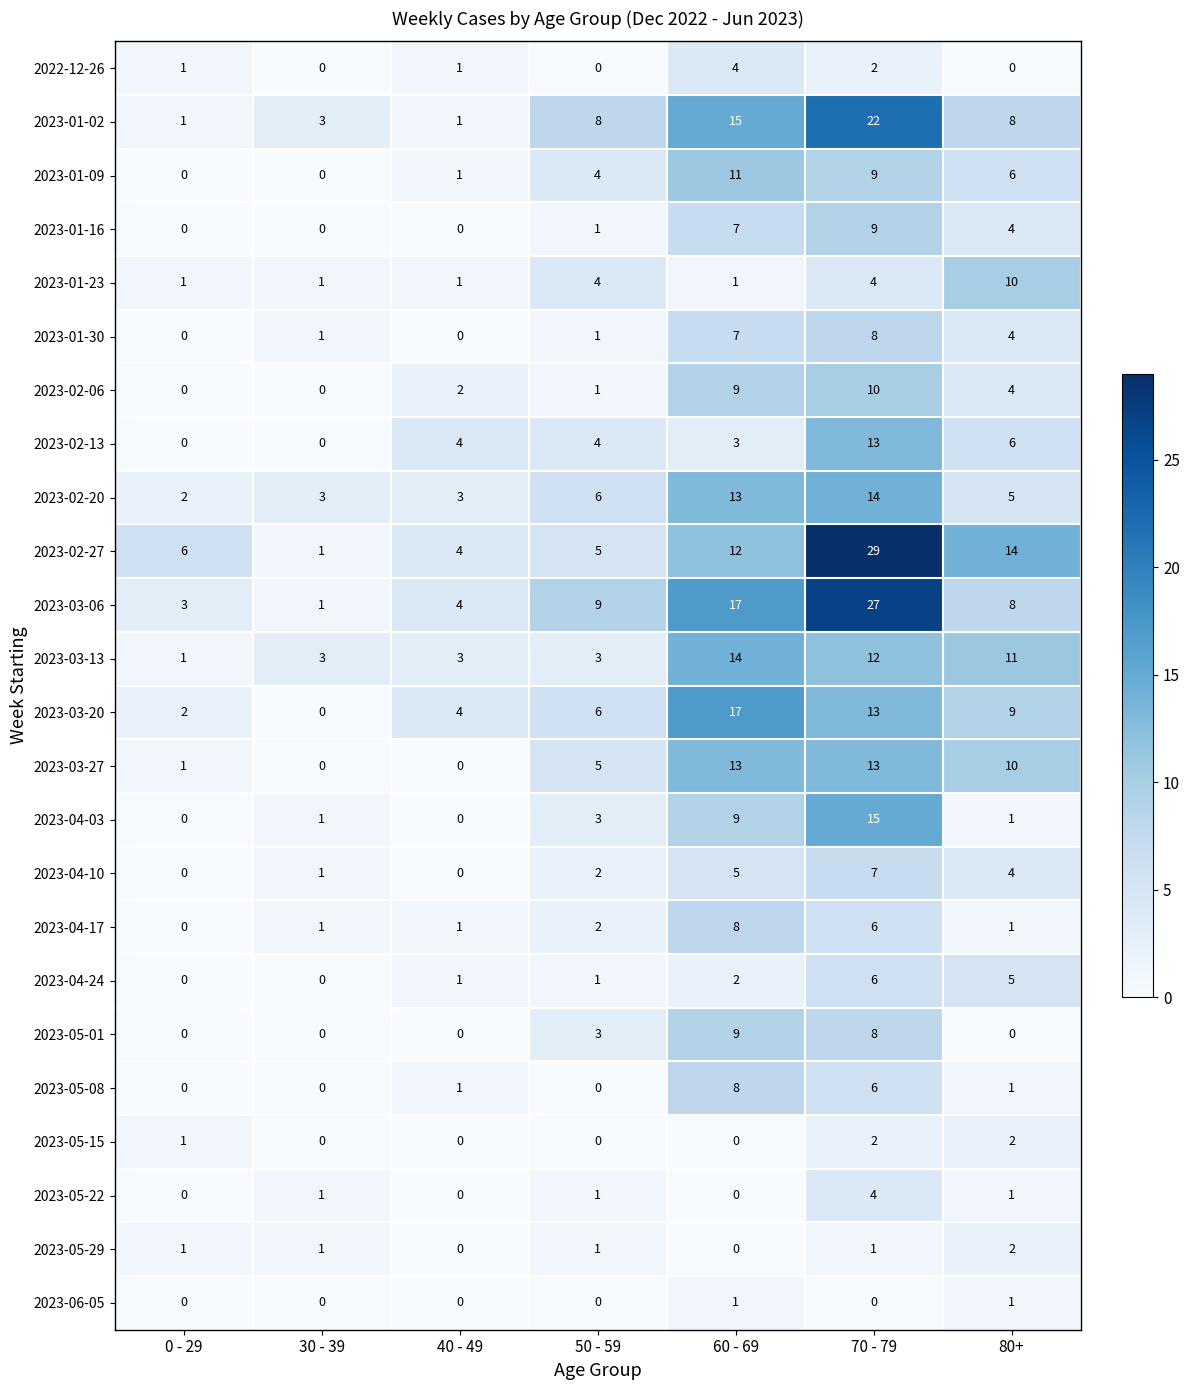

What is the greatest value displayed?

29